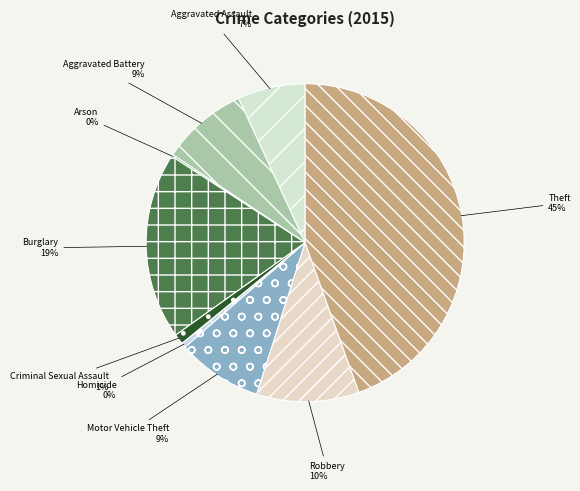

Which slice is the largest?

Theft